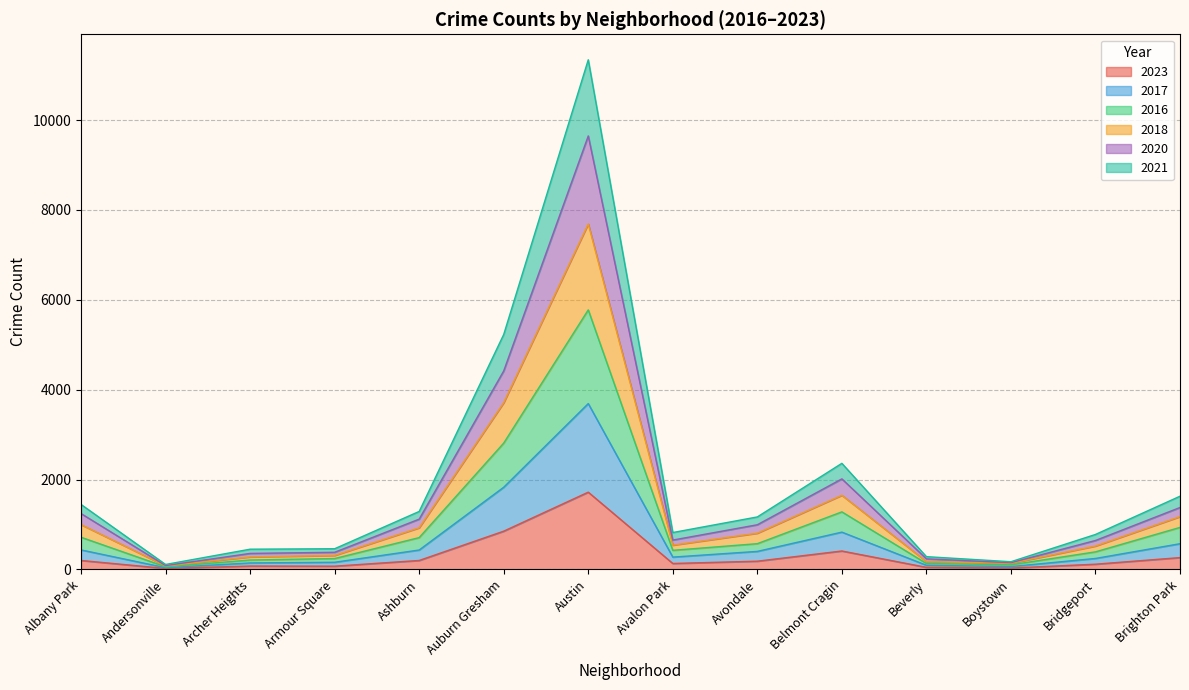

What is the total value across all series at Auburn Gresham?

5229